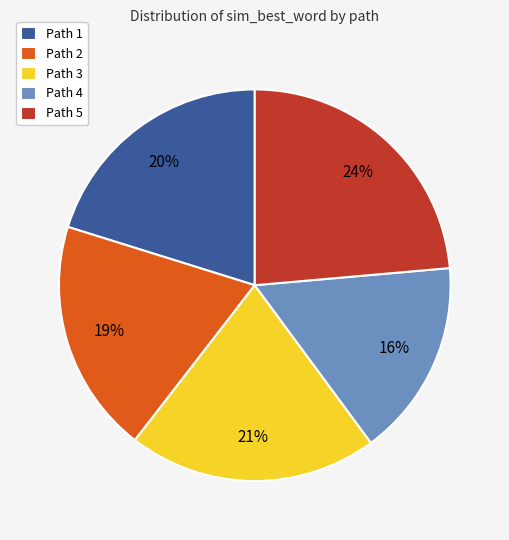

The Path 2 slice represents 13% of the pie. True or false?

False